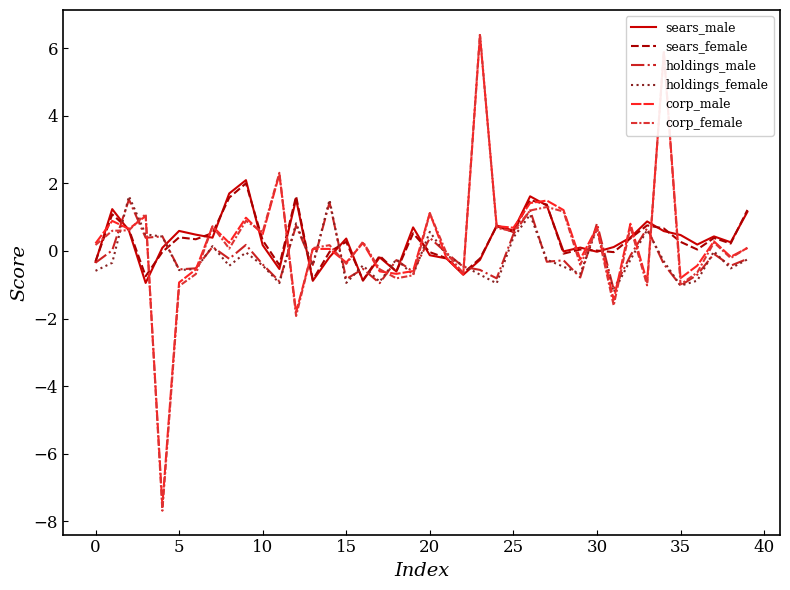

Which series has the largest range (max minus min)?

corp_female